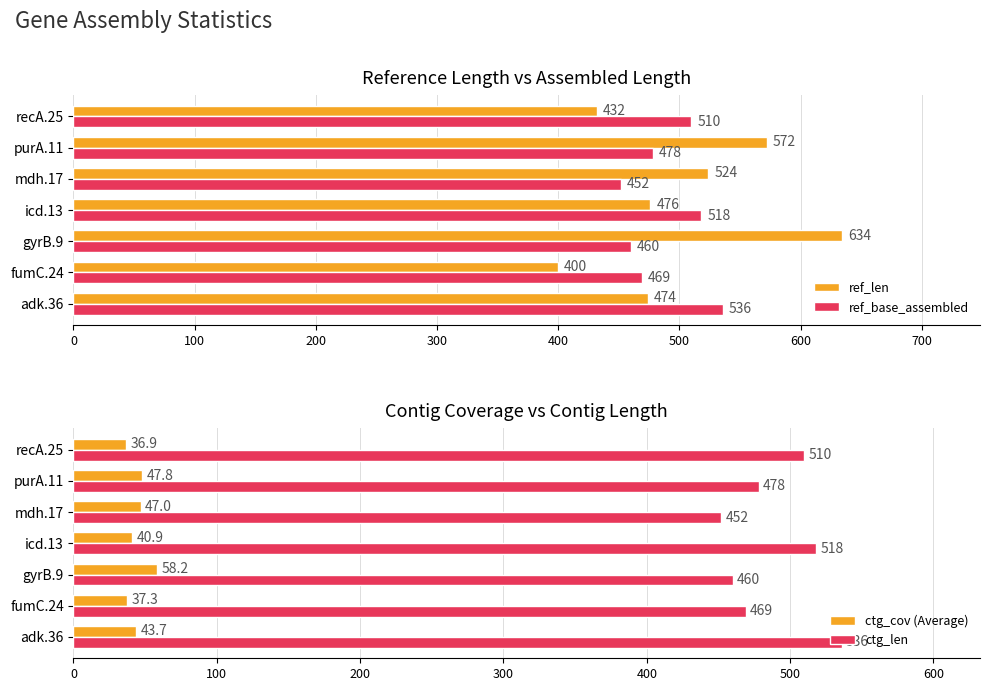

How many series are shown in this chart?

4